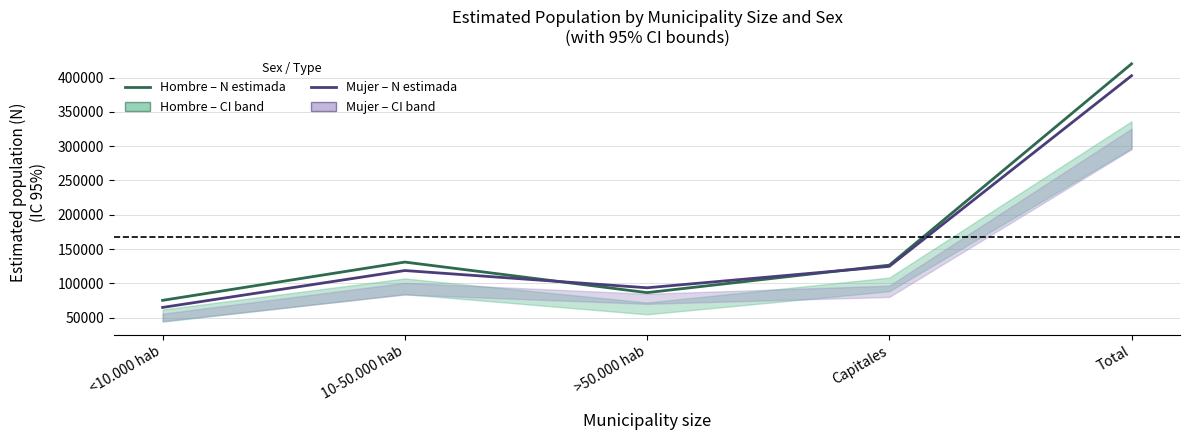

How many lines are shown in the chart?

2